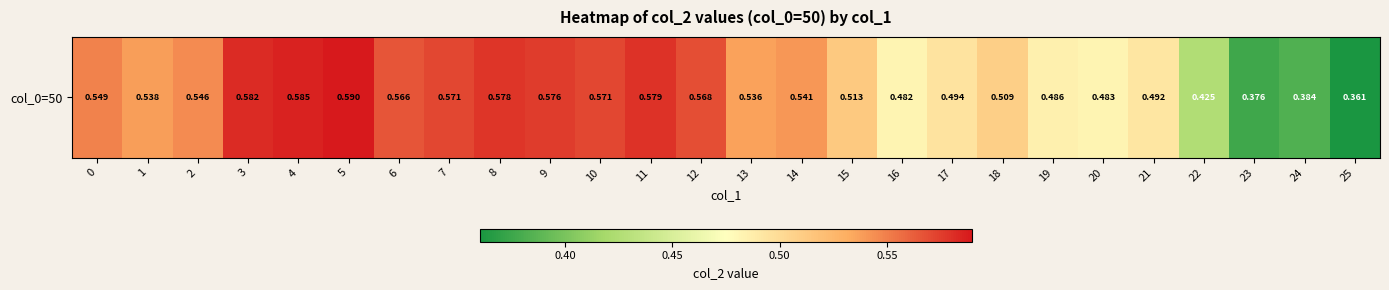

Reading right to left, list all the values displayed in this chart.

25=0.4	24=0.4	23=0.4	22=0.4	21=0.5	20=0.5	19=0.5	18=0.5	17=0.5	16=0.5	15=0.5	14=0.5	13=0.5	12=0.6	11=0.6	10=0.6	9=0.6	8=0.6	7=0.6	6=0.6	5=0.6	4=0.6	3=0.6	2=0.5	1=0.5	0=0.5